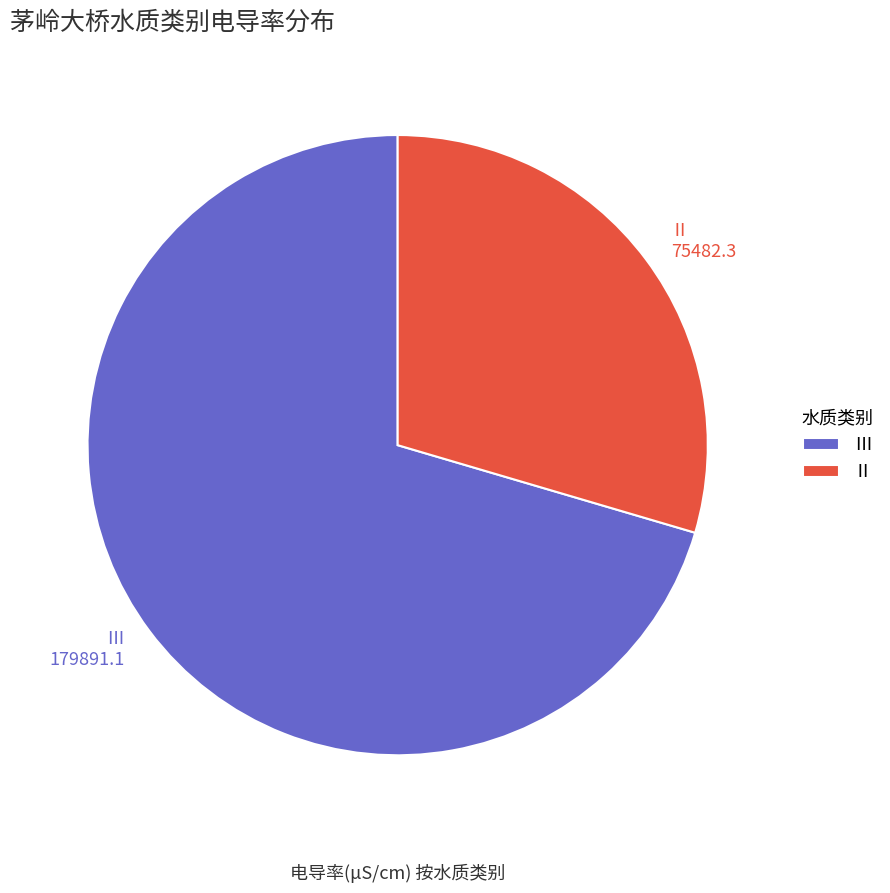

Which category has the smallest portion of the pie?

Ⅱ